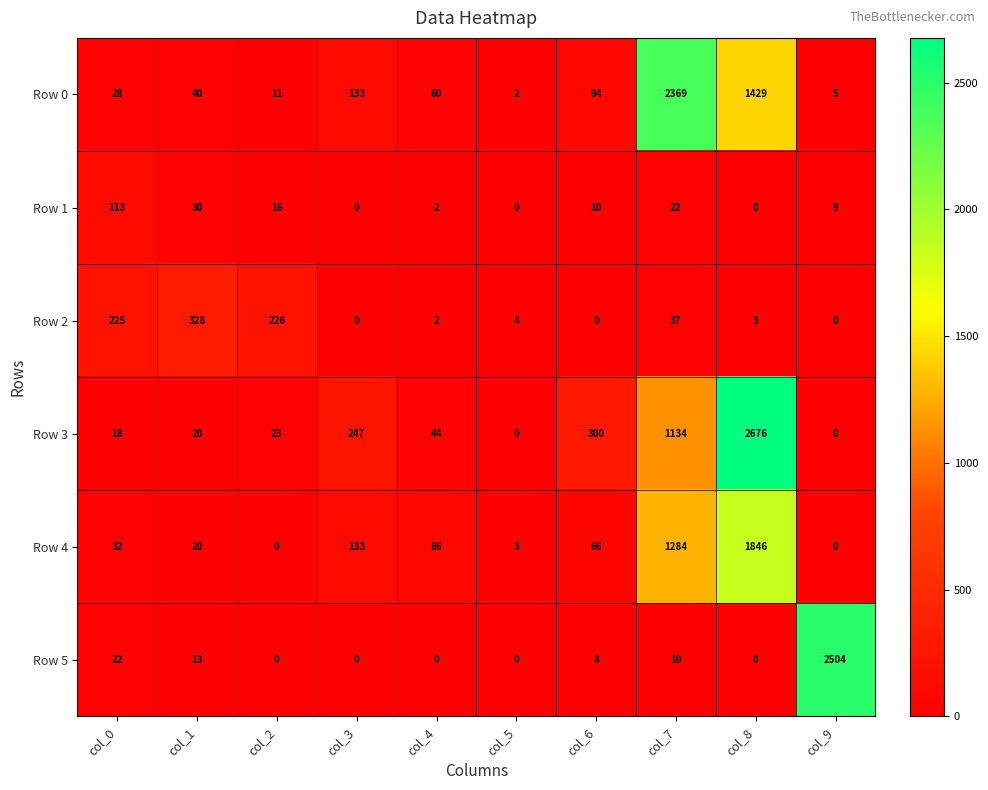

Is it true that Row 1 equals 1 at col_4?

False